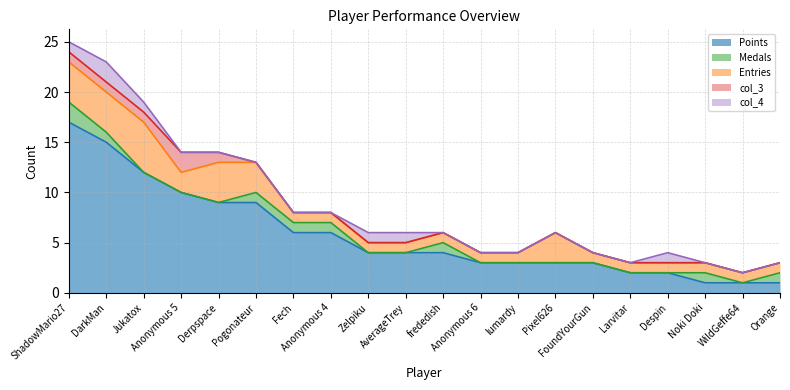

What is the maximum value shown in the chart?

17